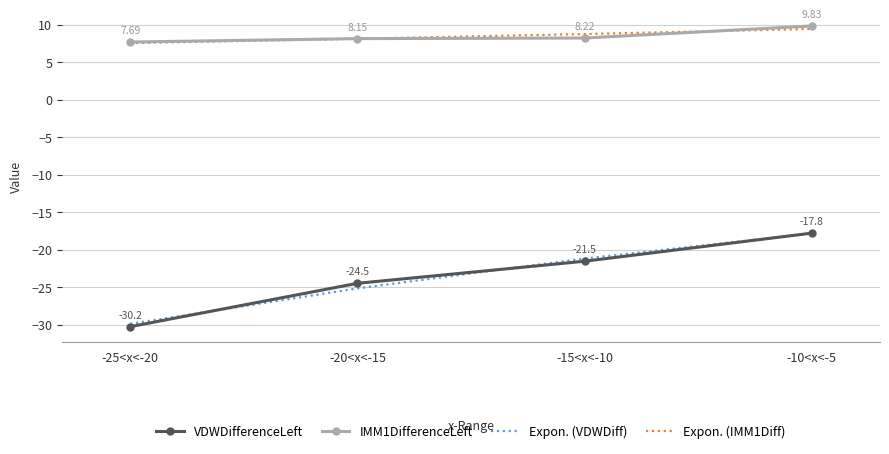

What is the average value of the Expon. (VDWDiff) series?

-23.5